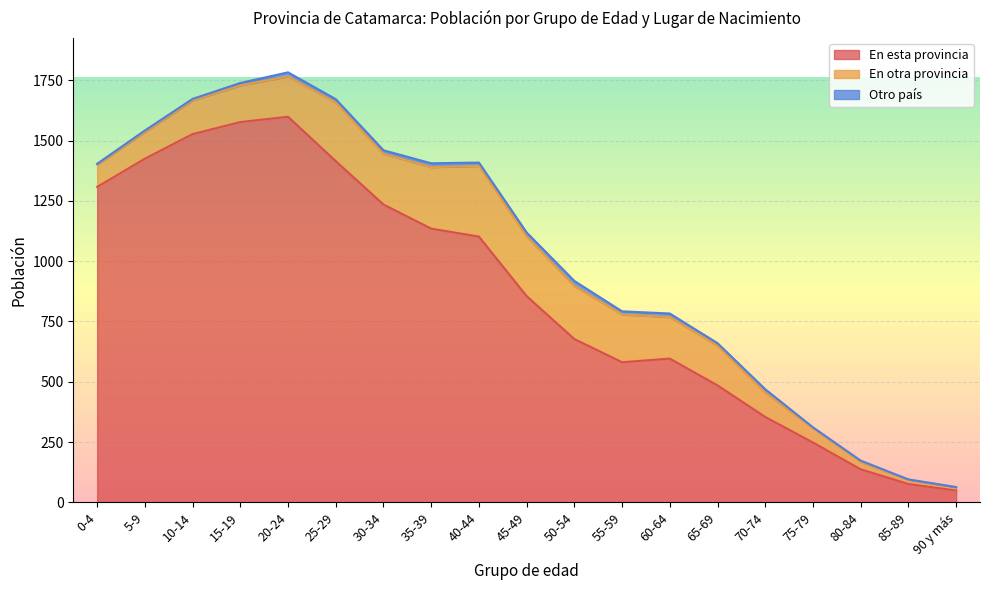

At which label does Otro país first exceed 13?

20-24